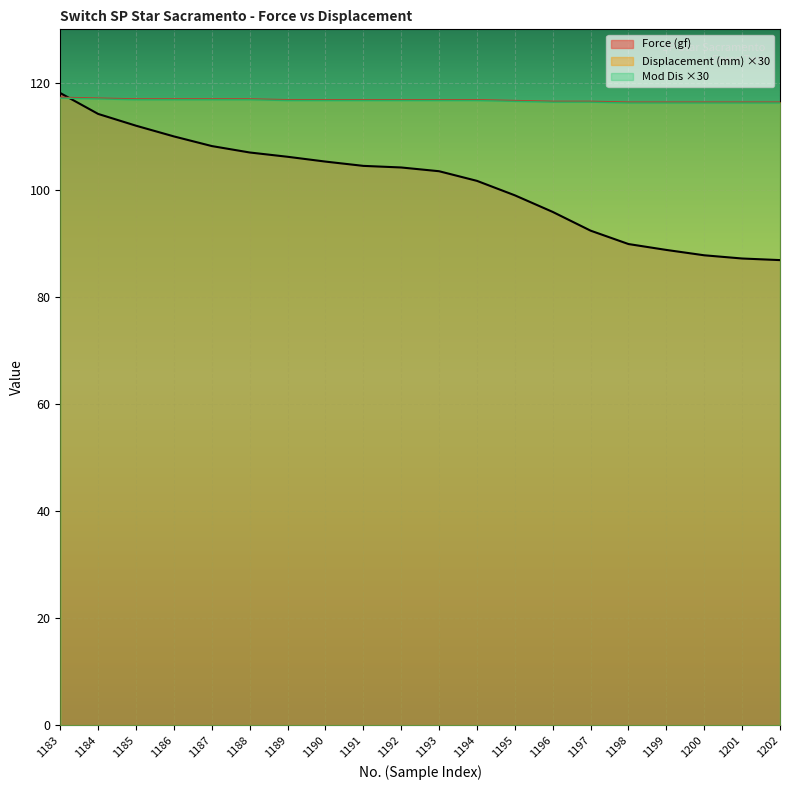

What value does the Force (gf) series have at 1184?

114.2